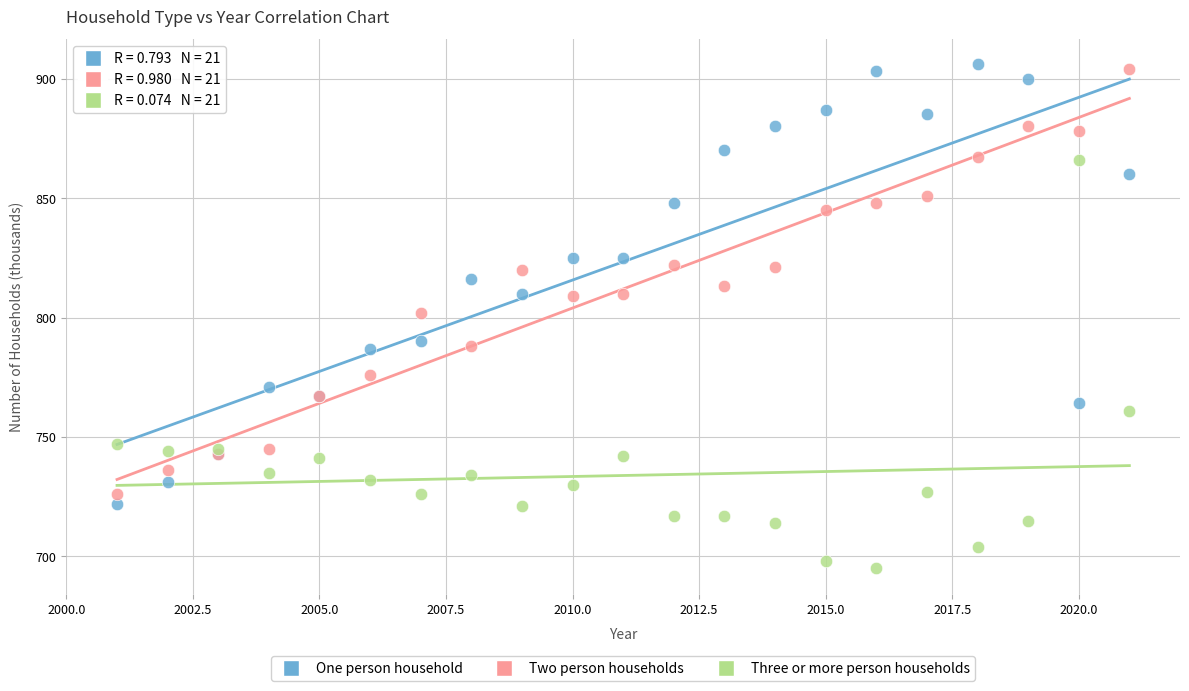

What is the X range (max minus min) for the scatter plot?

20